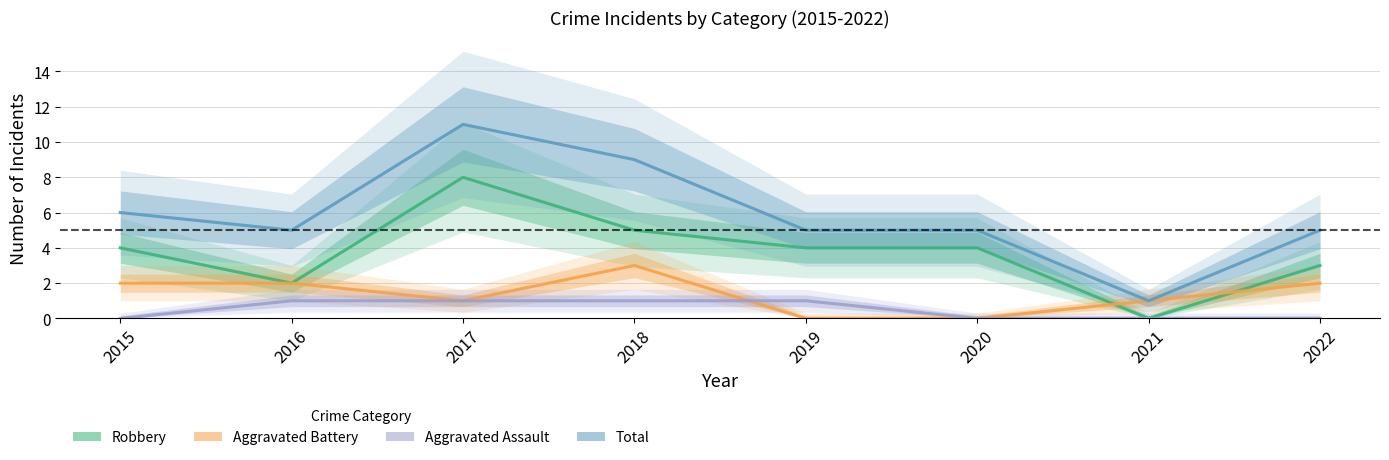

Which series has the largest total across all categories?

Total